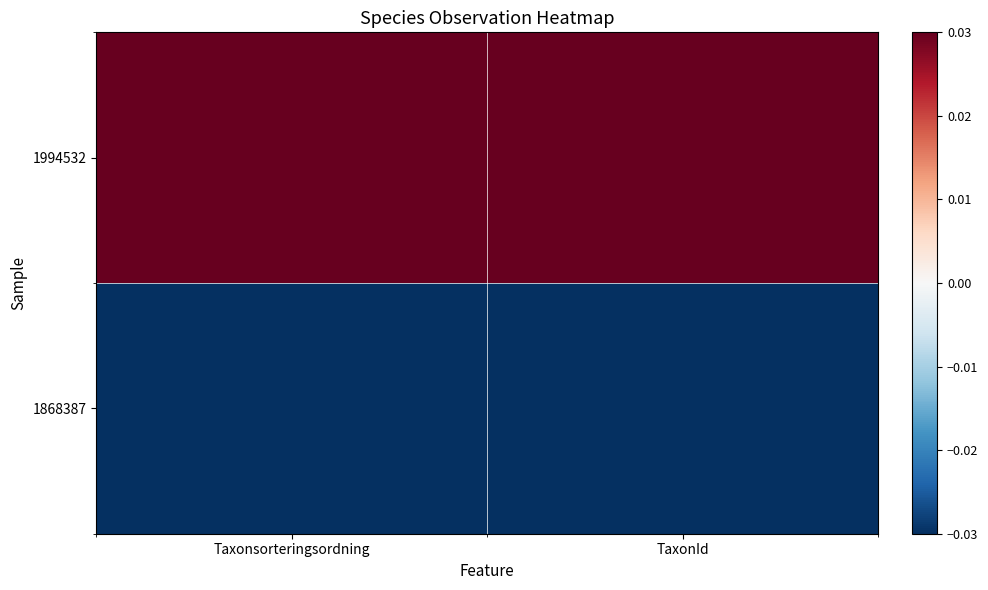

How many series are shown in this chart?

2